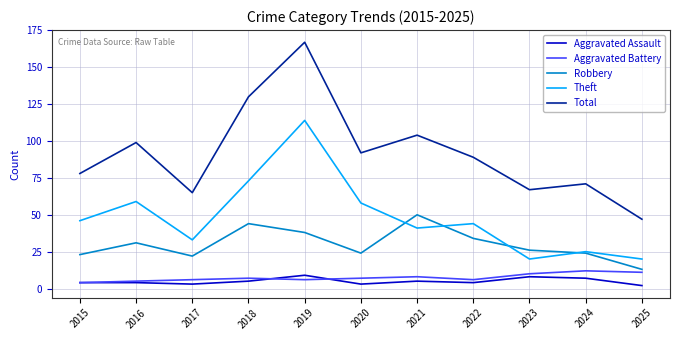

Which category has the highest value across all series?

2019